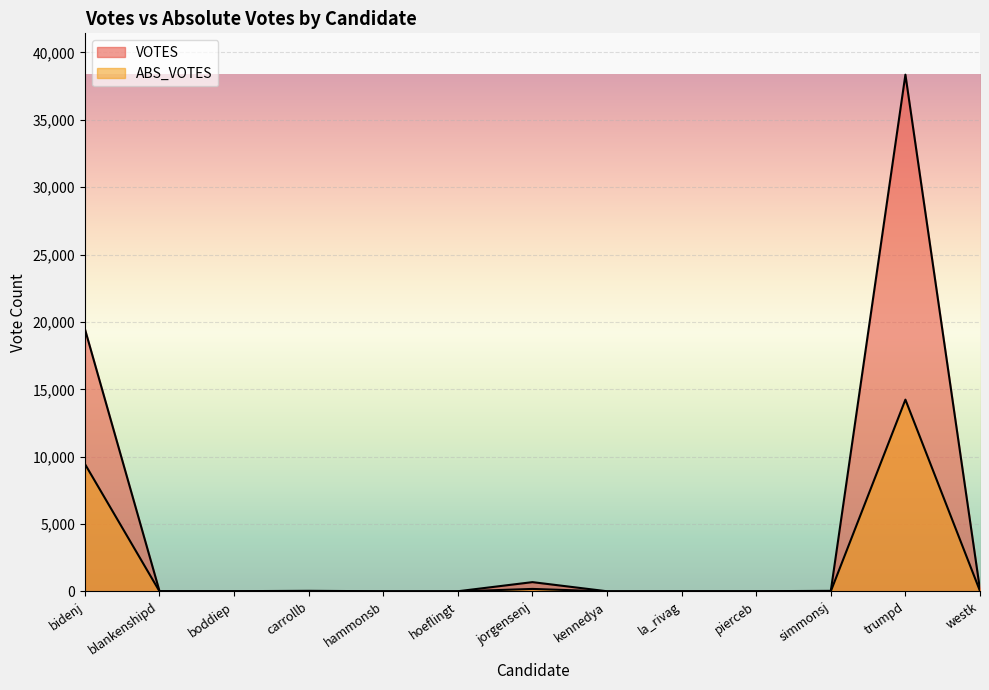

Where does the VOTES series first go above 23?

bidenj